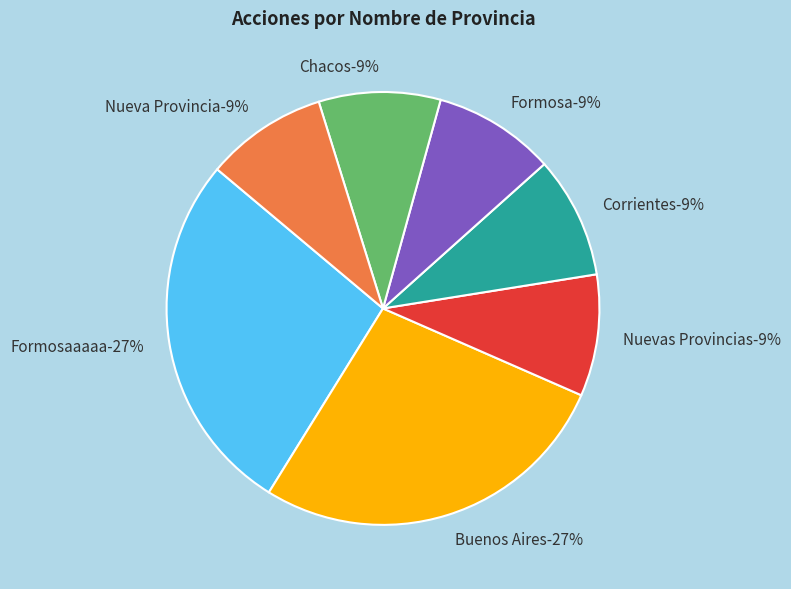

Rank the categories by value from highest to lowest.

Formosaaaaa, Buenos Aires, Nuevas Provincias, Corrientes, Formosa, Chacos, Nueva Provincia